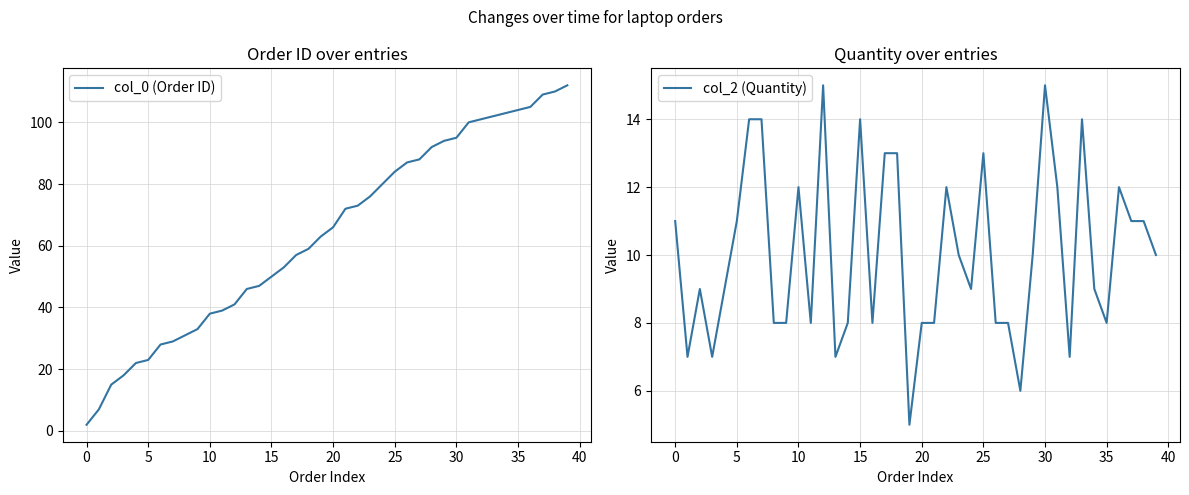

How many interior local valleys does the col_2 (Quantity) series have?

10